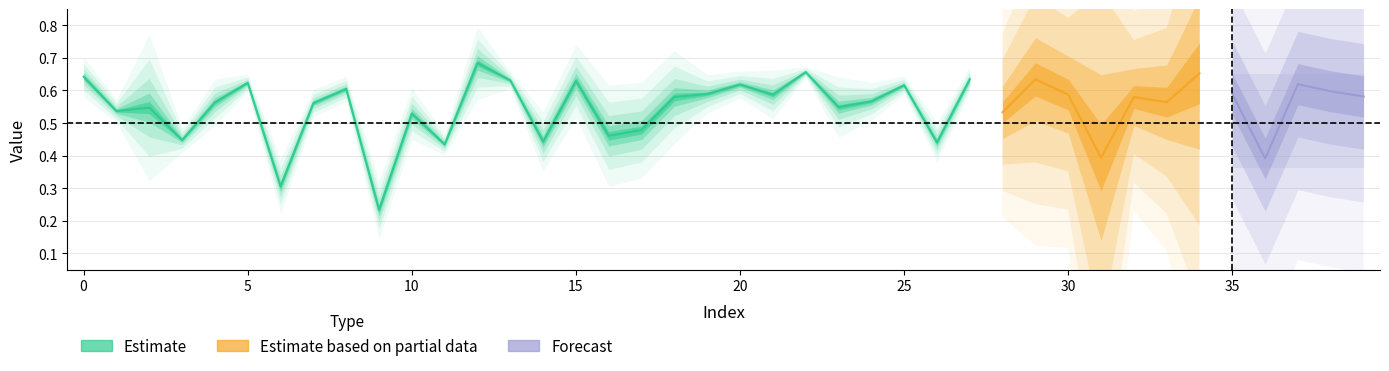

True or false: predicted_values has a value of 0.1 at 36.

False